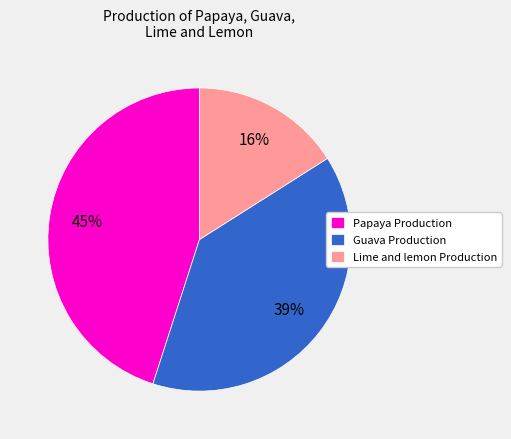

Which has a higher value, Papaya Production or Guava Production?

Papaya Production